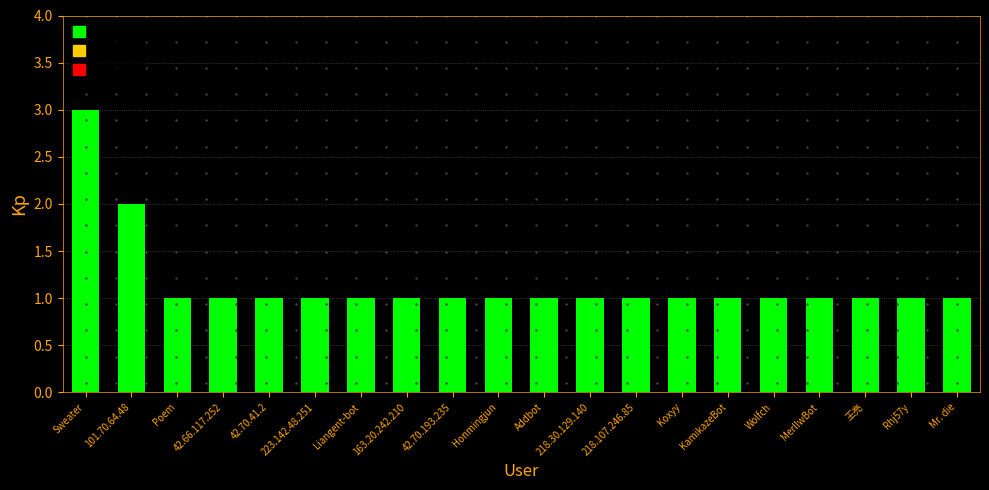

How many bars are there in total?

20